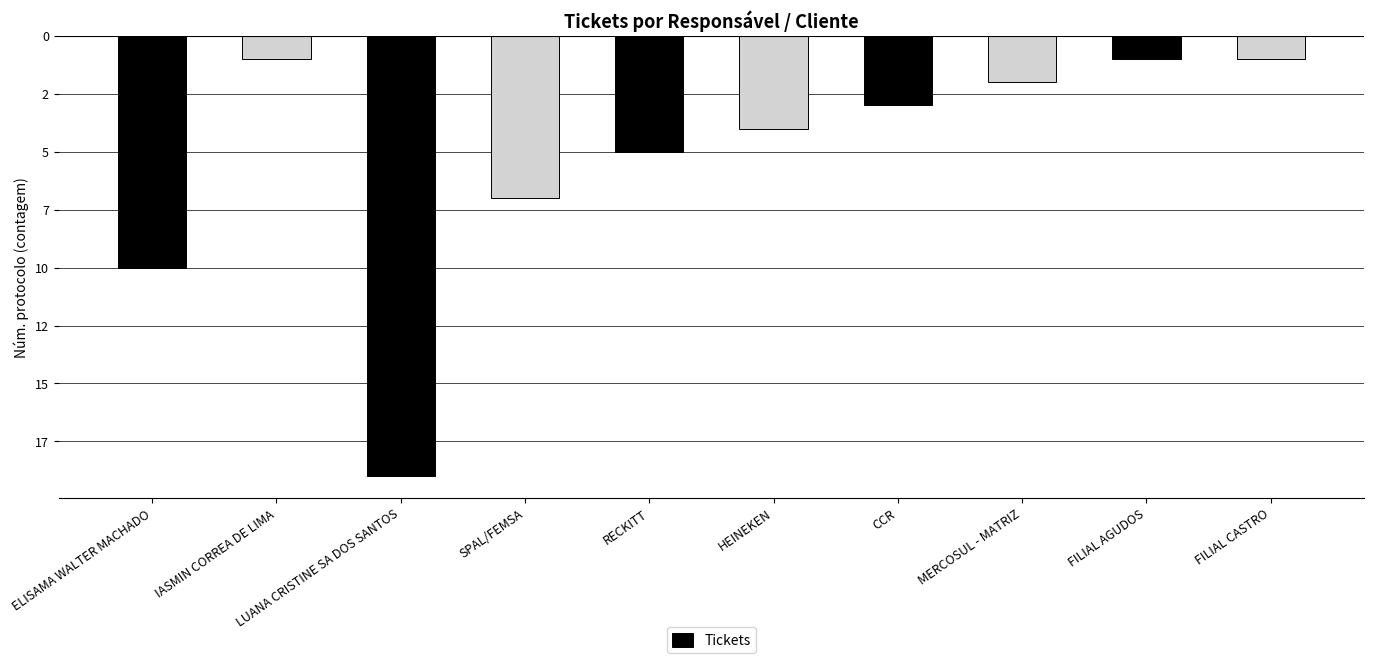

Are the bars horizontal?

No